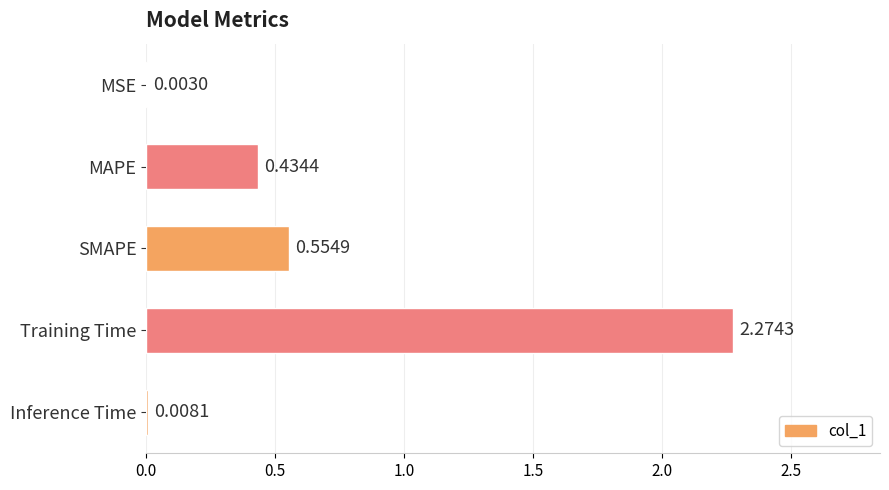

Where is the data nearest to the value 1?

SMAPE